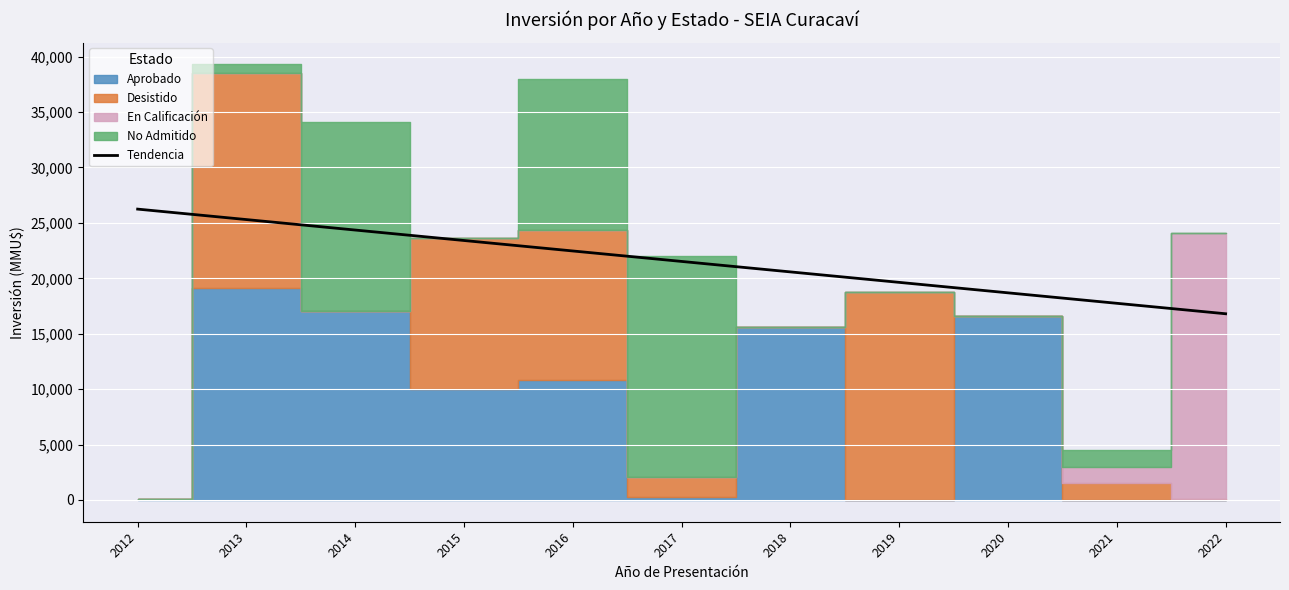

What is the change in value from 2012 to 2019?

-6610.4